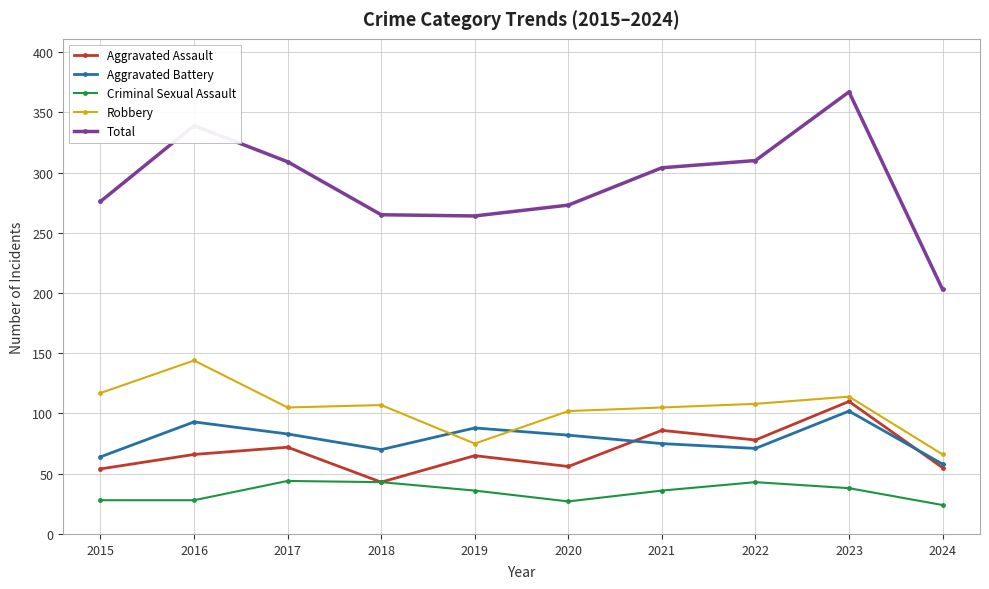

What is the difference between the maximum and minimum values in the Criminal Sexual Assault series?

20